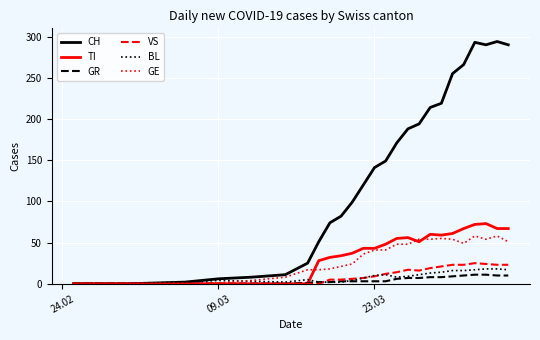

Which series has the widest spread of values?

CH